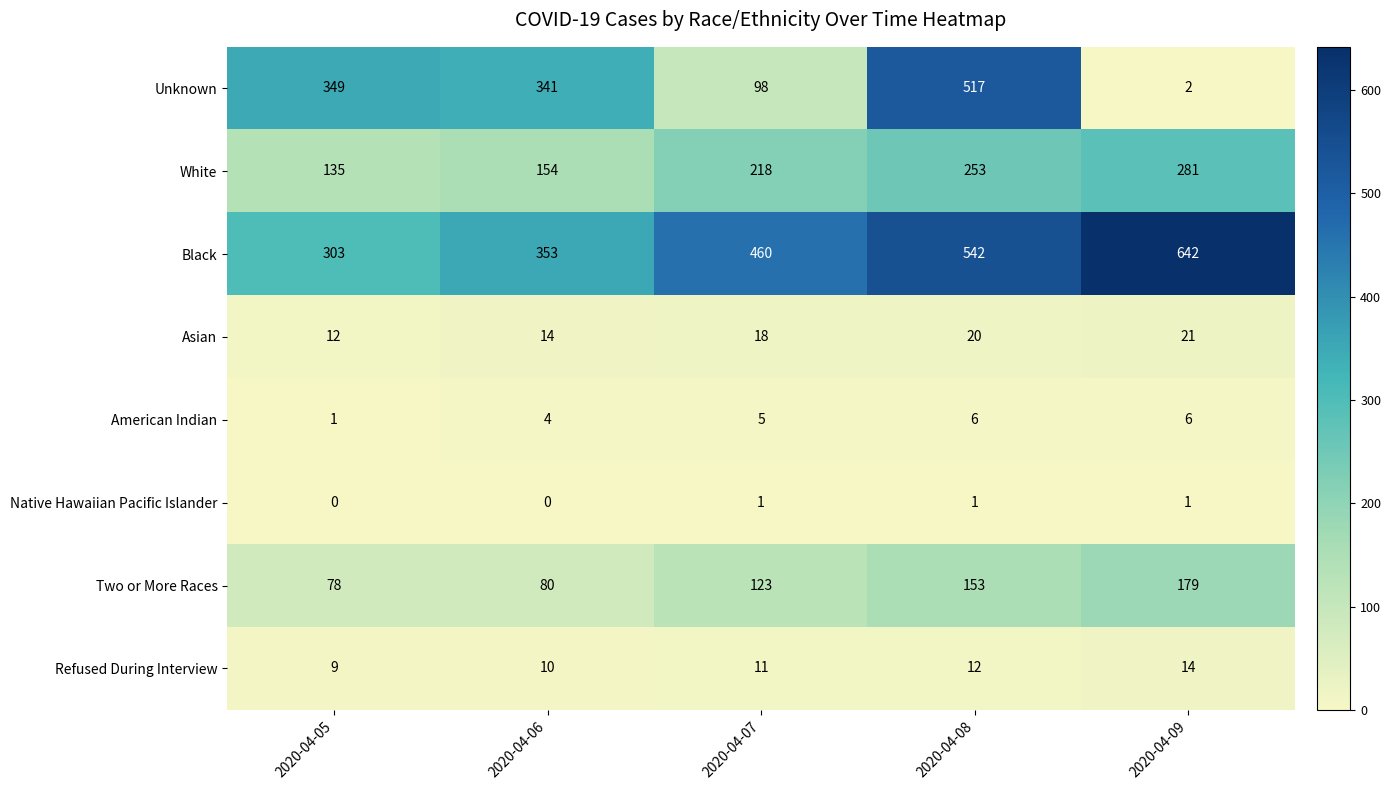

What is the difference between the highest and lowest values at 2020-04-05?

349